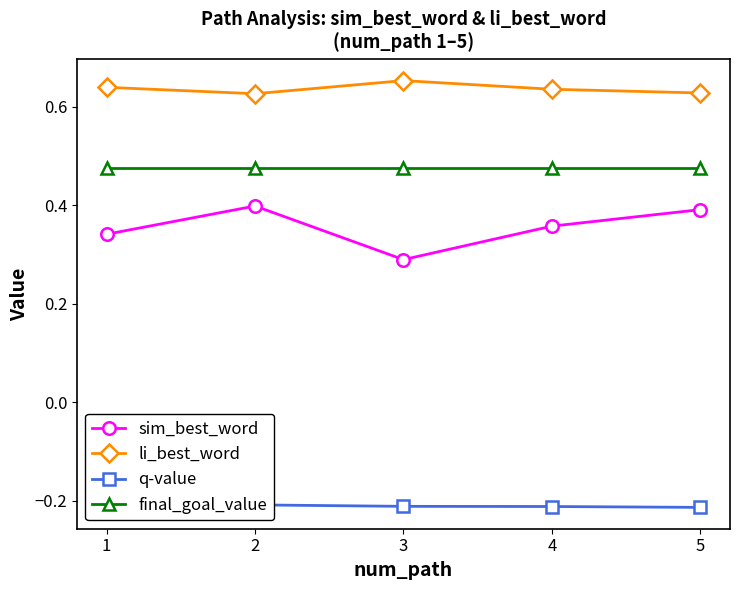

What is the value of the li_best_word point at the 4th from the left?

0.6